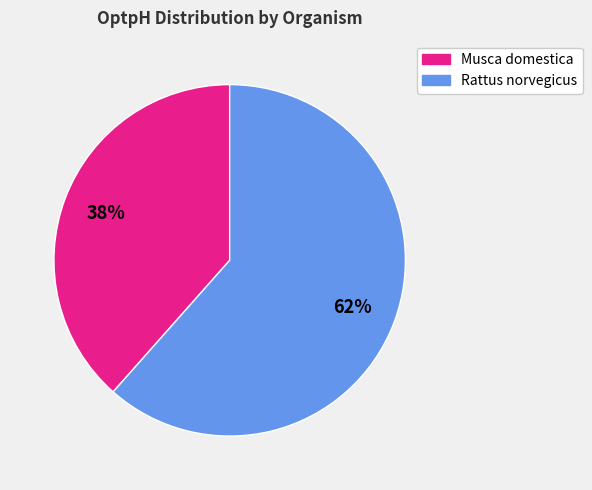

Between Rattus norvegicus and Musca domestica, which is larger?

Rattus norvegicus